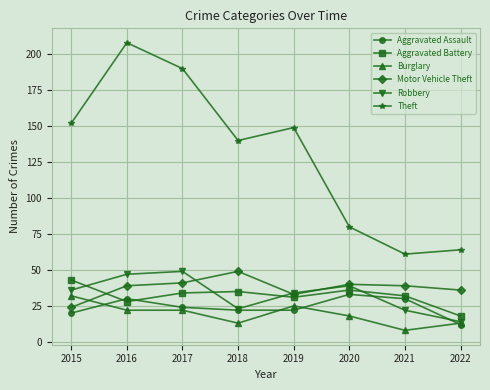

Does the chart display data point markers on the line(s)?

Yes